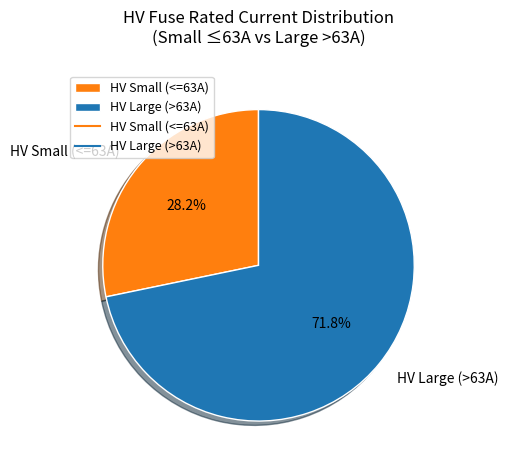

Between HV Large (>63A) and HV Small (<=63A), which is larger?

HV Large (>63A)